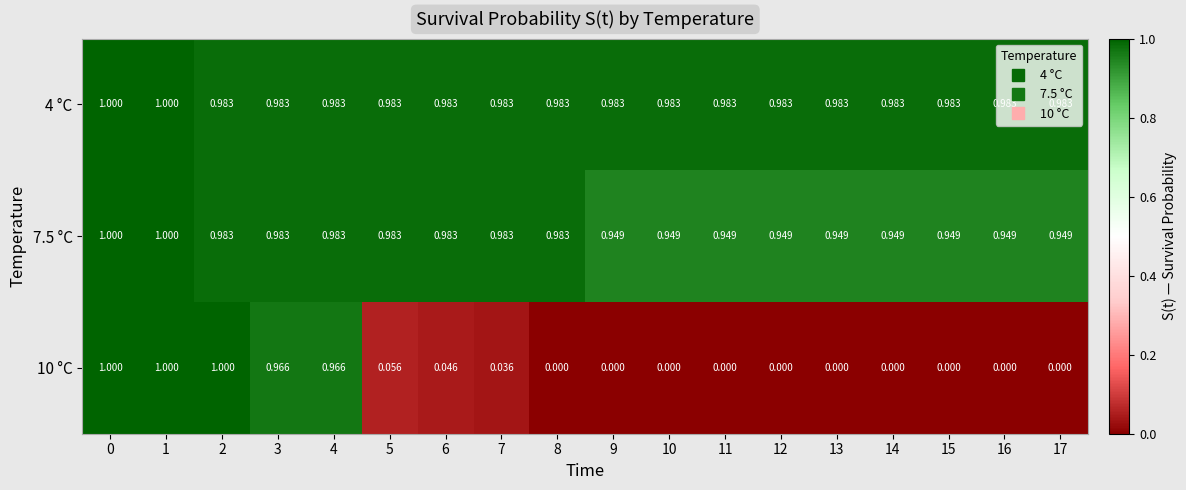

Reading left to right, what are all the values shown in this chart?

4 °C: 0=1.0	1=1.0	2=1.0	3=1.0	4=1.0	5=1.0	6=1.0	7=1.0	8=1.0	9=1.0	10=1.0	11=1.0	12=1.0	13=1.0	14=1.0	15=1.0	16=1.0	17=1.0
7.5 °C: 0=1.0	1=1.0	2=1.0	3=1.0	4=1.0	5=1.0	6=1.0	7=1.0	8=1.0	9=0.9	10=0.9	11=0.9	12=0.9	13=0.9	14=0.9	15=0.9	16=0.9	17=0.9
10 °C: 0=1.0	1=1.0	2=1.0	3=1.0	4=1.0	5=0.1	6=0.0	7=0.0	8=0.0	9=0.0	10=0.0	11=0.0	12=0.0	13=0.0	14=0.0	15=0.0	16=0.0	17=0.0